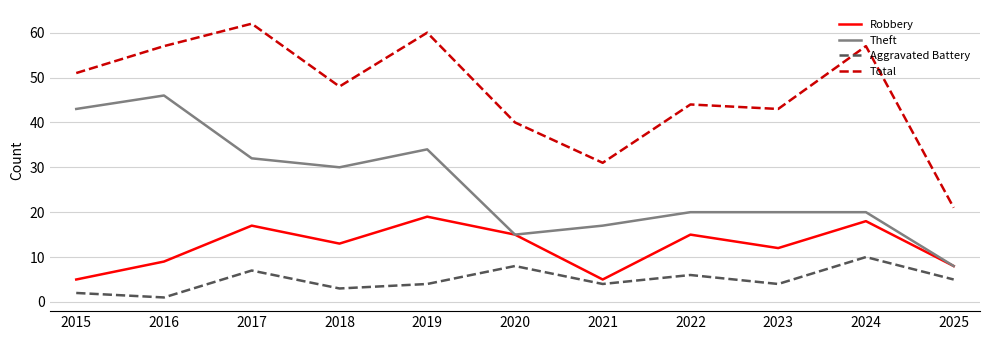

Between 2021 and 2025, which series saw the biggest shift?

Total